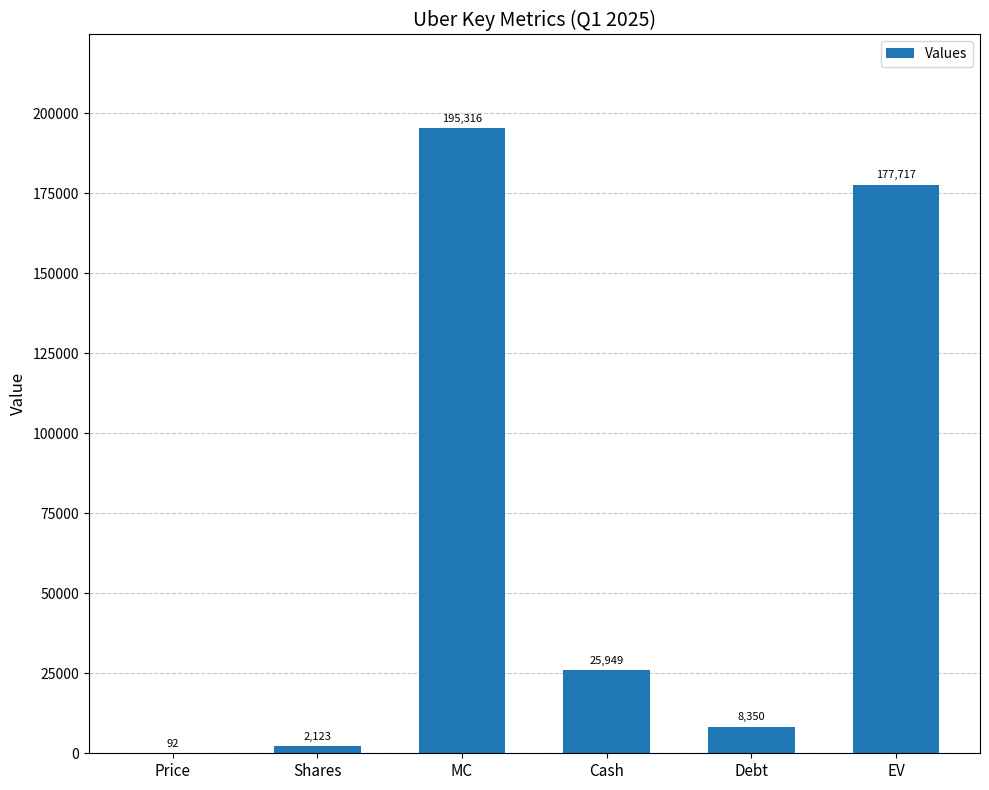

Reading left to right, what are all the values shown in this chart?

92	2123	195316	25949	8350	177717